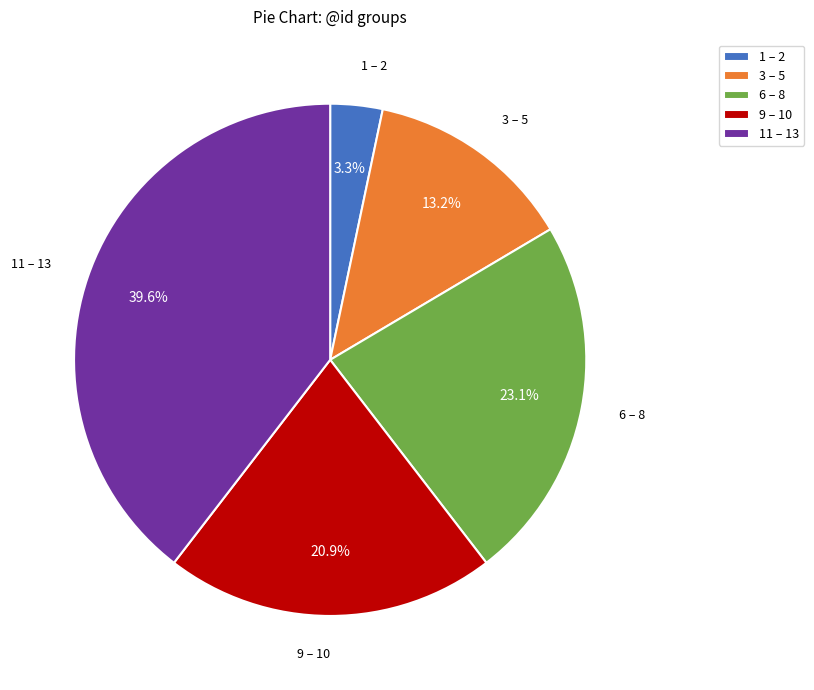

Between 3 – 5 and 11 – 13, which is larger?

11 – 13